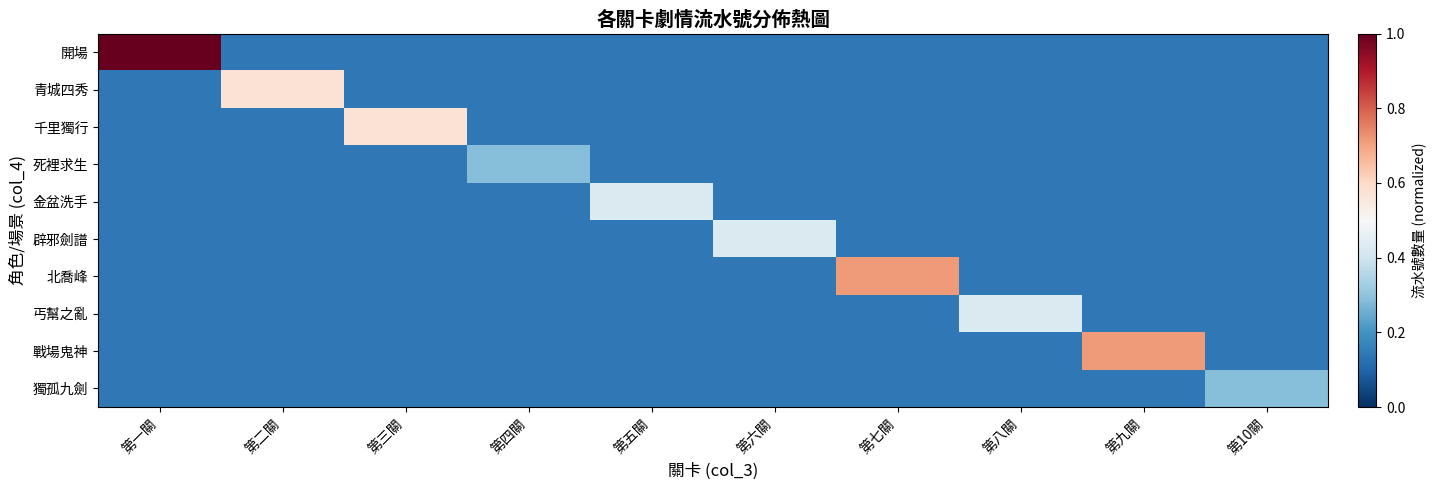

Reading left to right, transcribe all the data shown in this chart.

開場: 第一關=1.0	第二關=0.1	第三關=0.1	第四關=0.1	第五關=0.1	第六關=0.1	第七關=0.1	第八關=0.1	第九關=0.1	第10關=0.1
青城四秀: 第一關=0.1	第二關=0.6	第三關=0.1	第四關=0.1	第五關=0.1	第六關=0.1	第七關=0.1	第八關=0.1	第九關=0.1	第10關=0.1
千里獨行: 第一關=0.1	第二關=0.1	第三關=0.6	第四關=0.1	第五關=0.1	第六關=0.1	第七關=0.1	第八關=0.1	第九關=0.1	第10關=0.1
死裡求生: 第一關=0.1	第二關=0.1	第三關=0.1	第四關=0.3	第五關=0.1	第六關=0.1	第七關=0.1	第八關=0.1	第九關=0.1	第10關=0.1
金盆洗手: 第一關=0.1	第二關=0.1	第三關=0.1	第四關=0.1	第五關=0.4	第六關=0.1	第七關=0.1	第八關=0.1	第九關=0.1	第10關=0.1
辟邪劍譜: 第一關=0.1	第二關=0.1	第三關=0.1	第四關=0.1	第五關=0.1	第六關=0.4	第七關=0.1	第八關=0.1	第九關=0.1	第10關=0.1
北喬峰: 第一關=0.1	第二關=0.1	第三關=0.1	第四關=0.1	第五關=0.1	第六關=0.1	第七關=0.7	第八關=0.1	第九關=0.1	第10關=0.1
丐幫之亂: 第一關=0.1	第二關=0.1	第三關=0.1	第四關=0.1	第五關=0.1	第六關=0.1	第七關=0.1	第八關=0.4	第九關=0.1	第10關=0.1
戰場鬼神: 第一關=0.1	第二關=0.1	第三關=0.1	第四關=0.1	第五關=0.1	第六關=0.1	第七關=0.1	第八關=0.1	第九關=0.7	第10關=0.1
獨孤九劍: 第一關=0.1	第二關=0.1	第三關=0.1	第四關=0.1	第五關=0.1	第六關=0.1	第七關=0.1	第八關=0.1	第九關=0.1	第10關=0.3